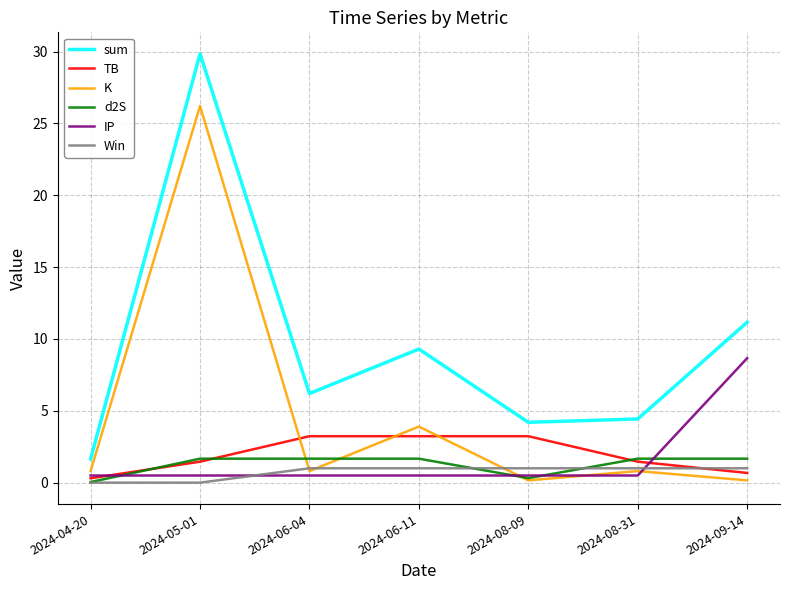

The Win series shows 0.0 at 2024-04-20. True or false?

True